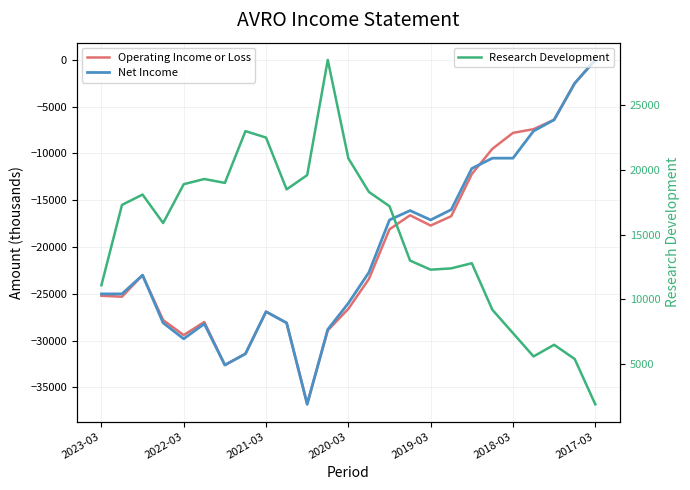

True or false: Net Income and Research Development cross at least once.

False